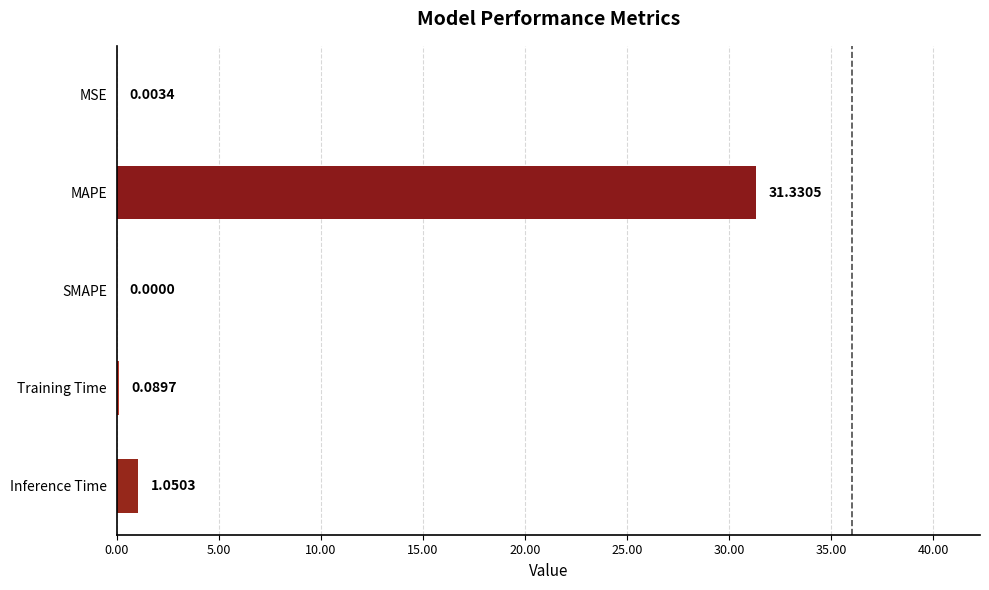

What is the sum of all values?

32.5